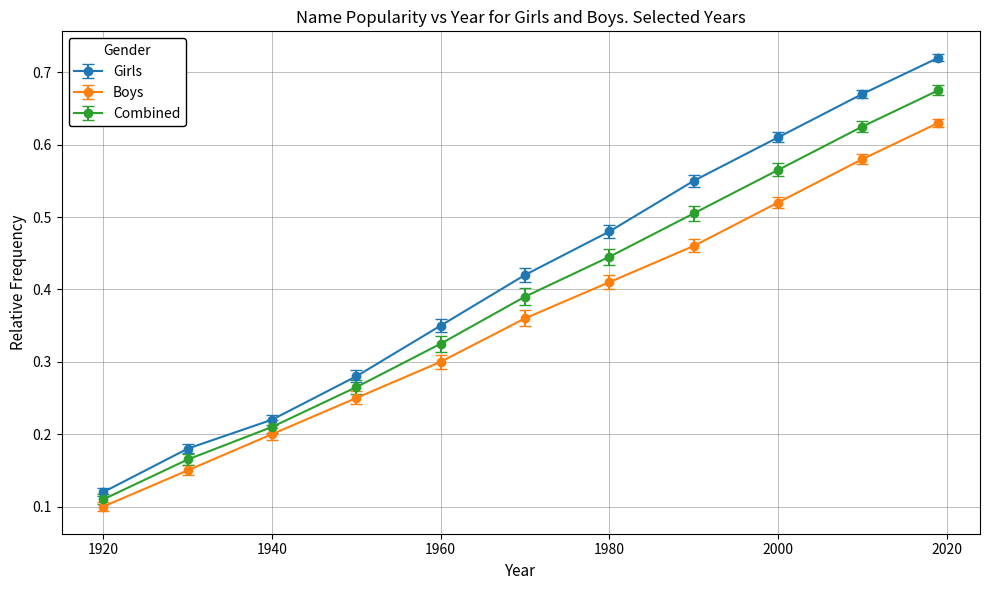

Which series has the largest total across all categories?

Girls